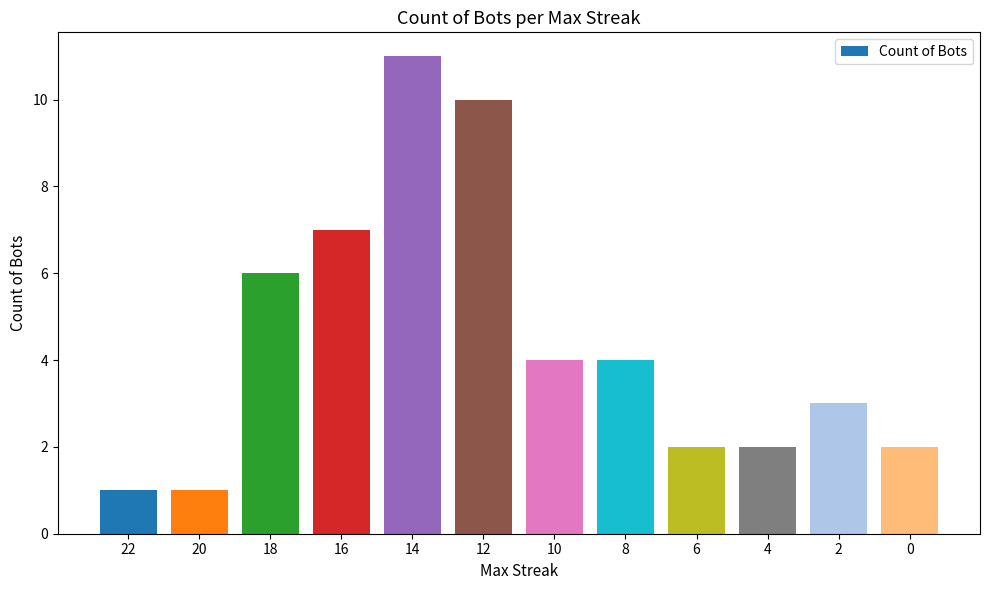

Reading left to right, what are all the values shown in this chart?

1	1	6	7	11	10	4	4	2	2	3	2